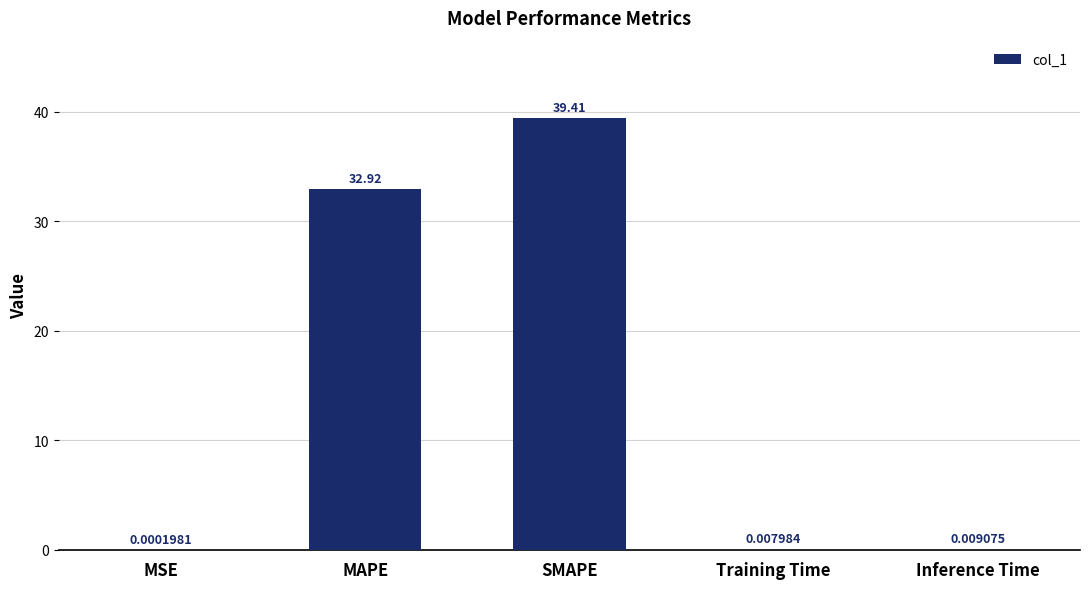

Which label corresponds to the largest value in the chart?

SMAPE